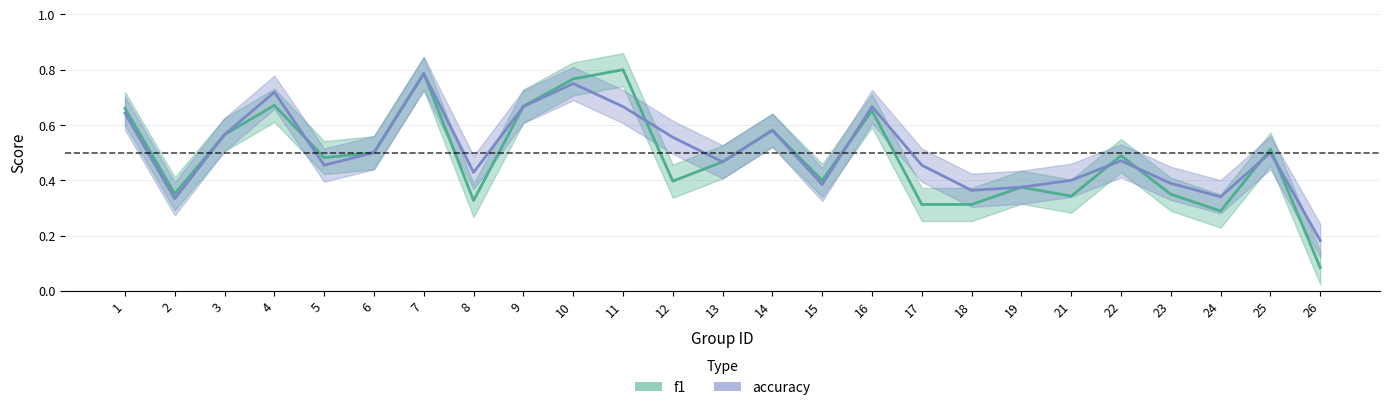

What is the total value across all series at 19?

0.8